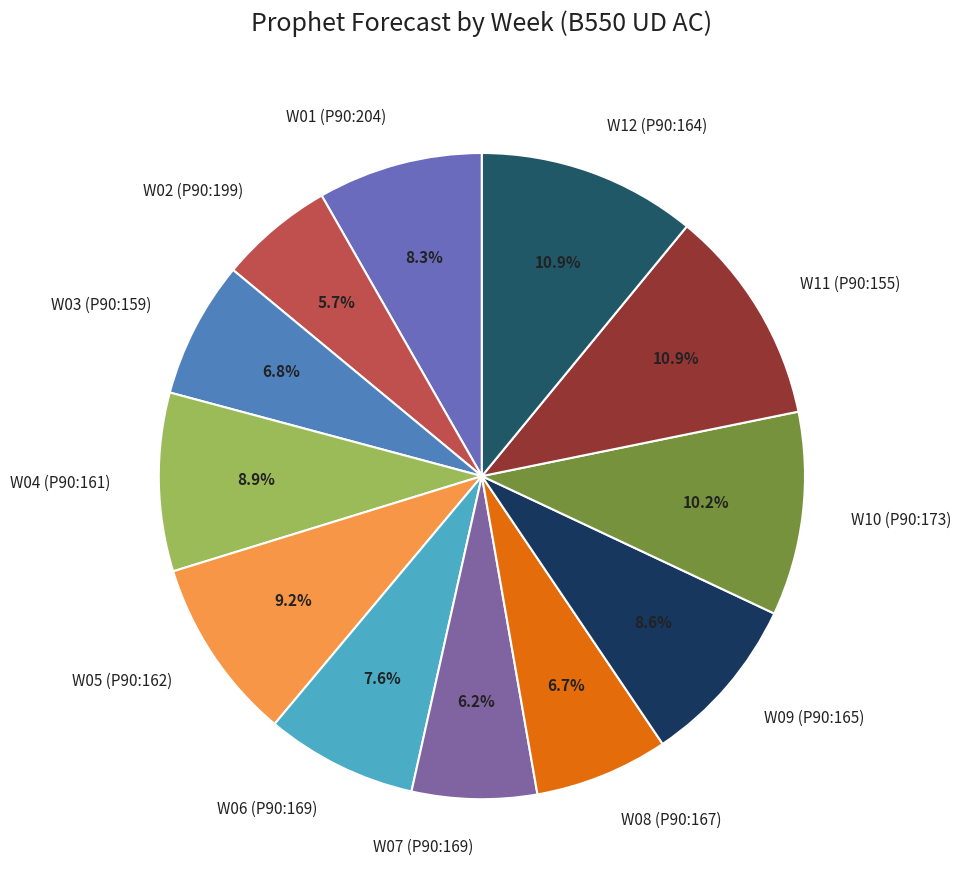

What percentage is the W05 (P90:162) slice, to the nearest percent?

9%